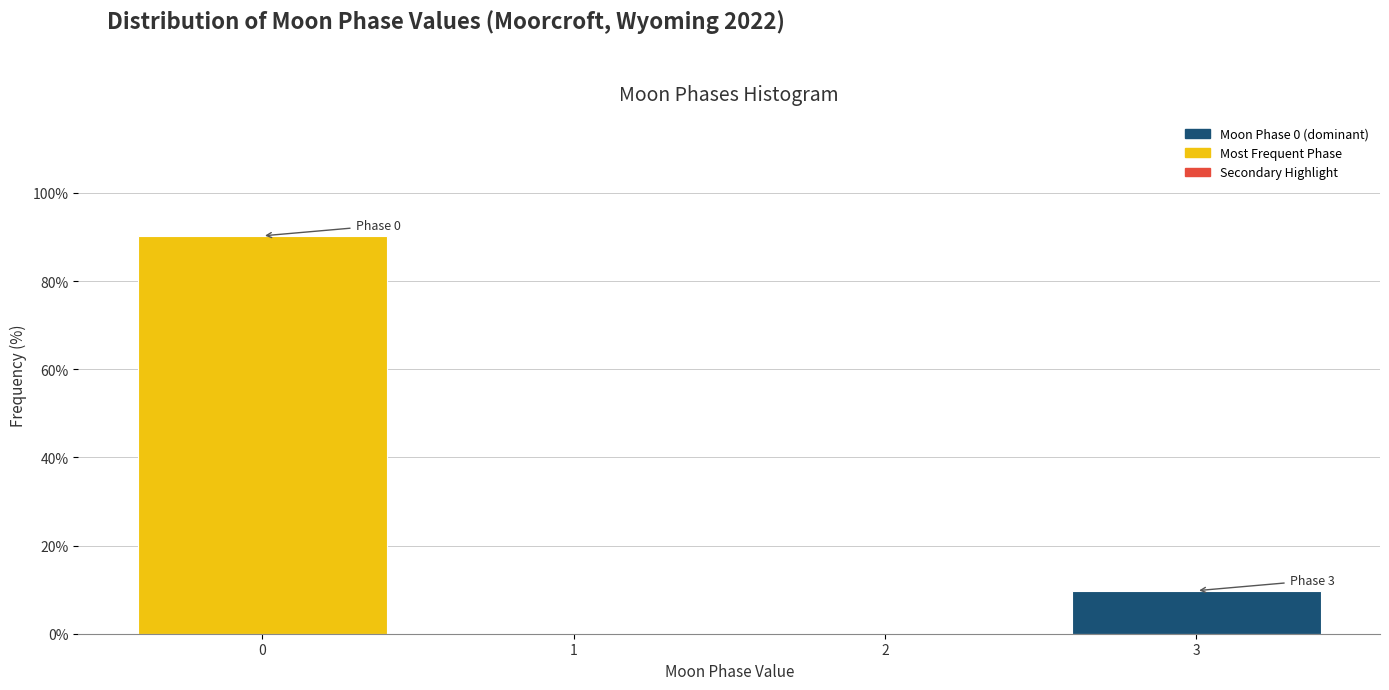

Reading left to right, what are all the values shown in this chart?

0=90.2	1=0.0	2=0.0	3=9.8